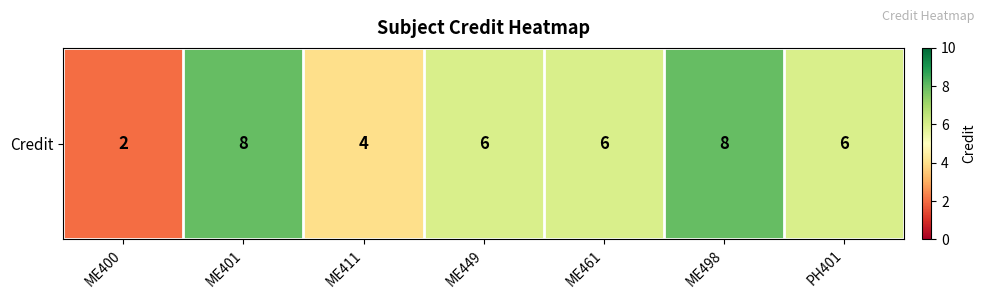

Reading right to left, what are all the values shown in this chart?

6	8	6	6	4	8	2